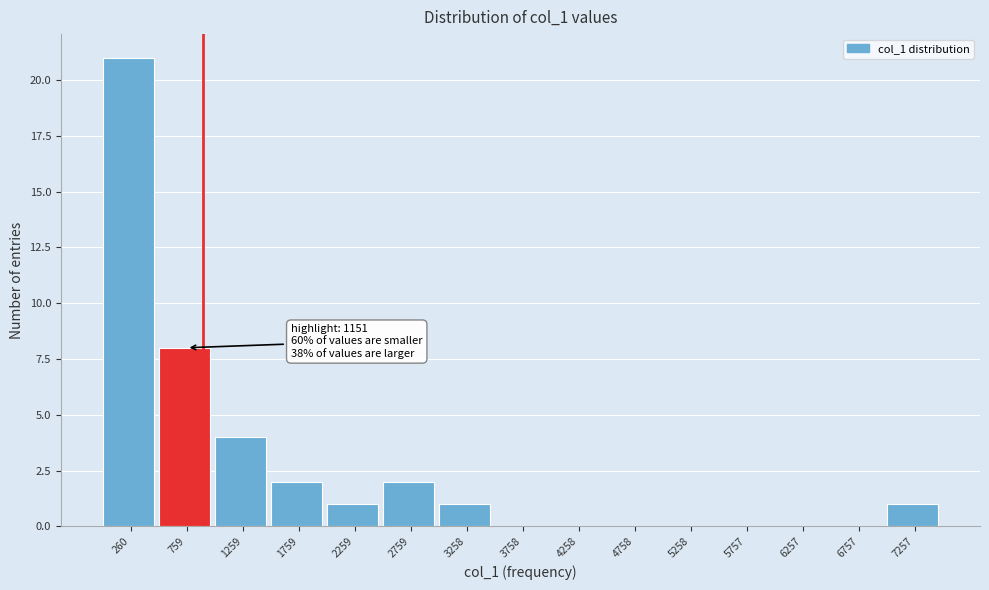

Reading left to right, what are all the values shown in this chart?

260=21	759=8	1259=4	1759=2	2259=1	2759=2	3258=1	3758=0	4258=0	4758=0	5258=0	5757=0	6257=0	6757=0	7257=1